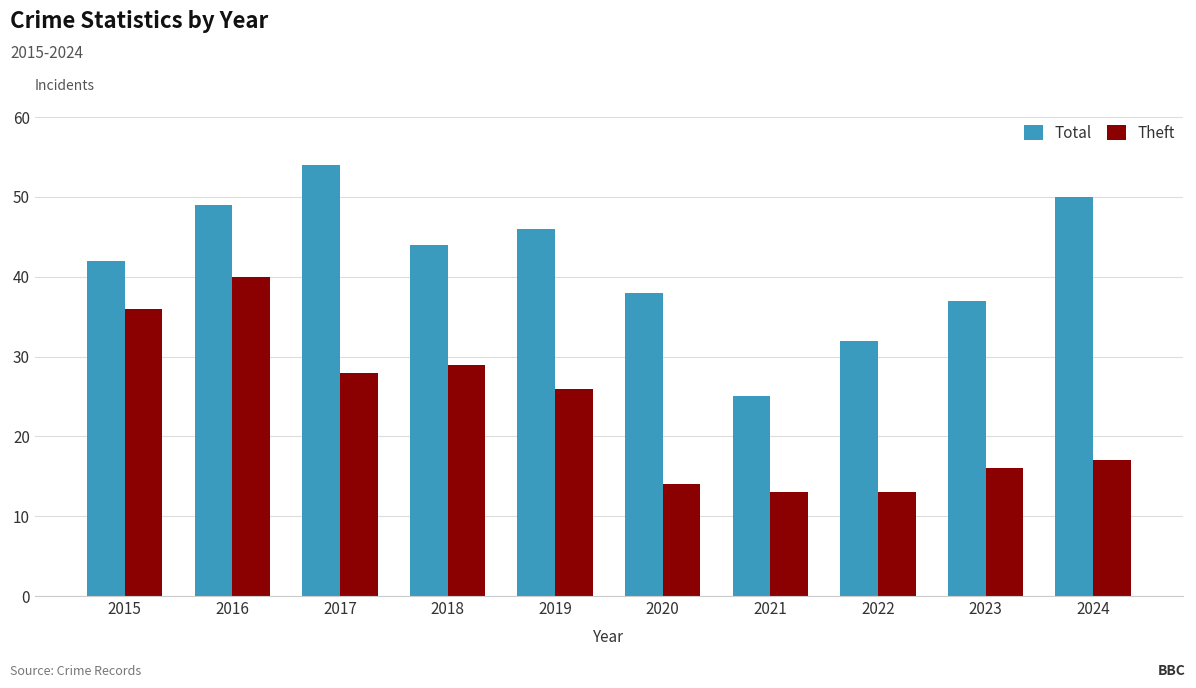

List the series in order of their peak value, highest first.

Total, Theft